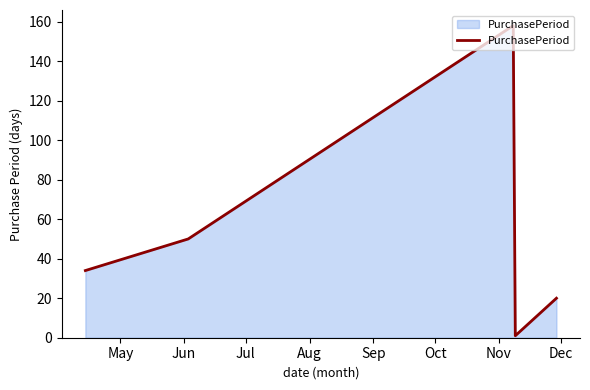

How many interior local valleys (lower than both neighbors) does the data have?

1